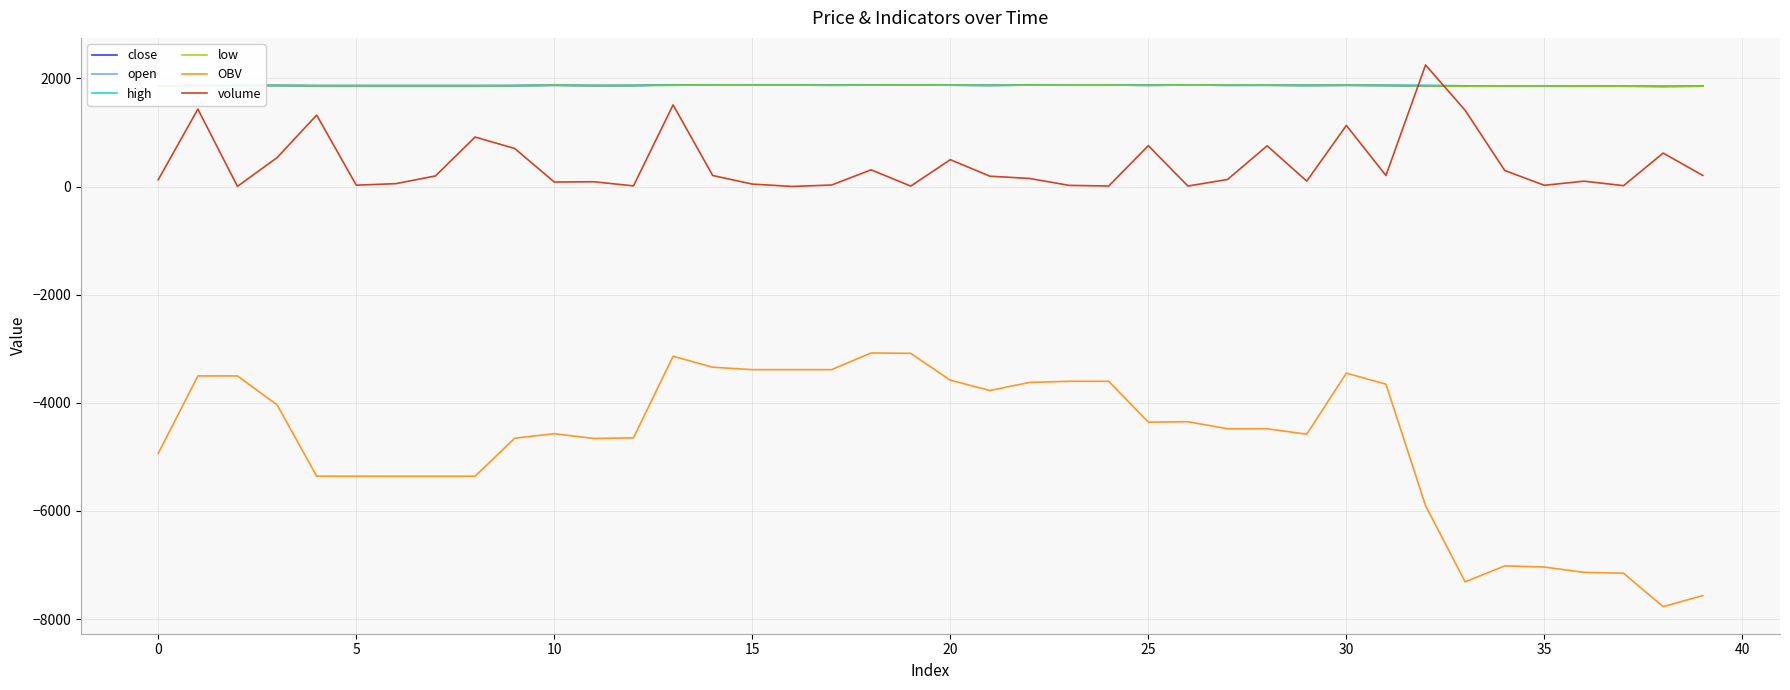

True or false: high and OBV intersect in this chart.

False